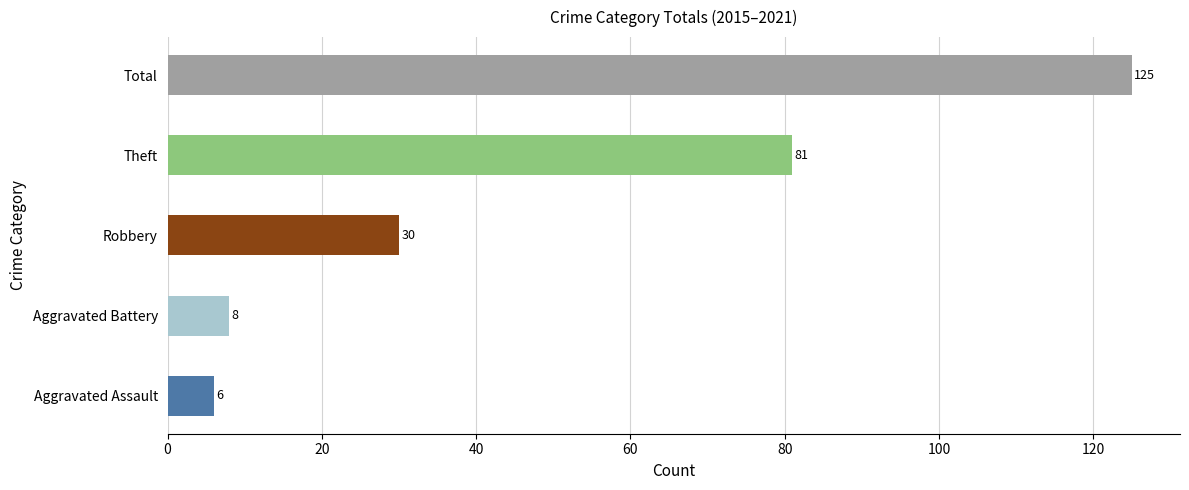

List the labels in order of value, smallest first.

Aggravated Assault, Aggravated Battery, Robbery, Theft, Total